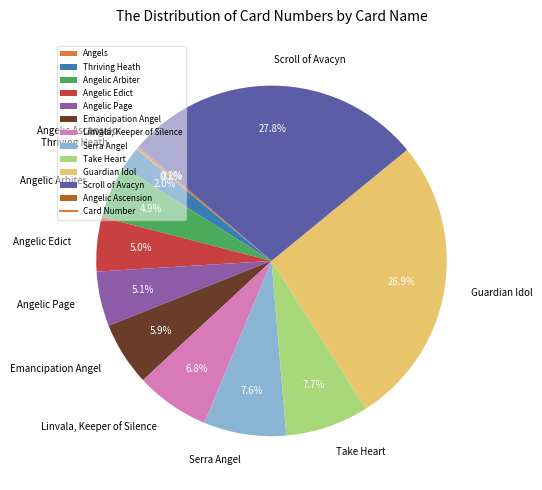

Approximately how many times larger is the value at Linvala, Keeper of Silence compared to Thriving Heath?

3.4